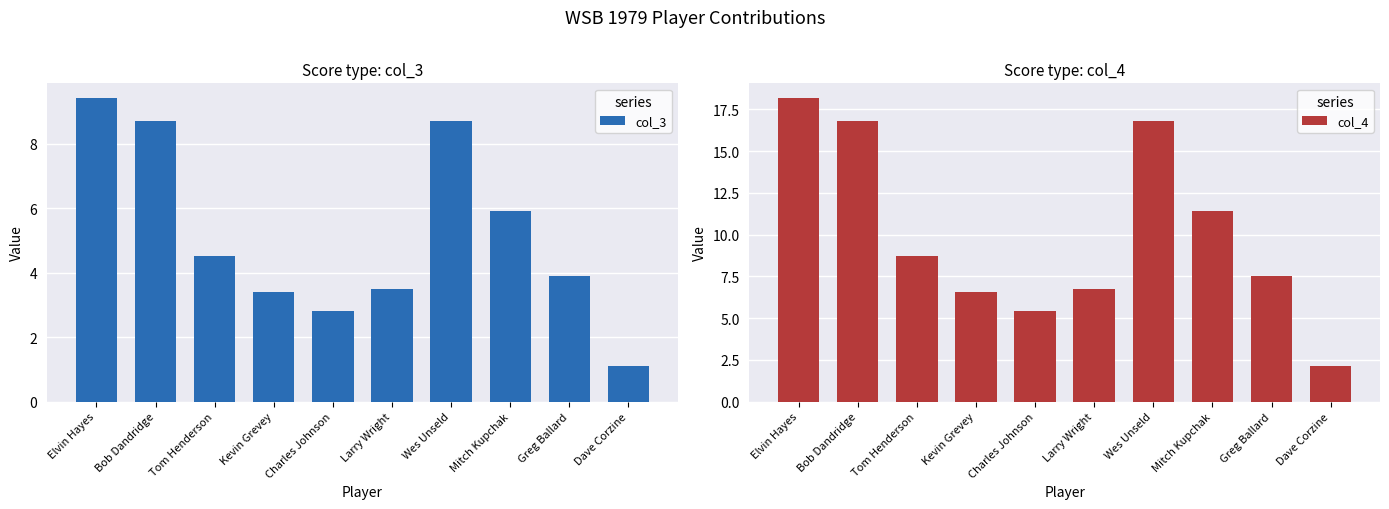

Reading left to right, list all the values displayed in this chart.

col_3: Elvin Hayes=9.4	Bob Dandridge=8.7	Tom Henderson=4.5	Kevin Grevey=3.4	Charles Johnson=2.8	Larry Wright=3.5	Wes Unseld=8.7	Mitch Kupchak=5.9	Greg Ballard=3.9	Dave Corzine=1.1
col_4: Elvin Hayes=18.1	Bob Dandridge=16.8	Tom Henderson=8.7	Kevin Grevey=6.6	Charles Johnson=5.4	Larry Wright=6.8	Wes Unseld=16.8	Mitch Kupchak=11.4	Greg Ballard=7.5	Dave Corzine=2.1